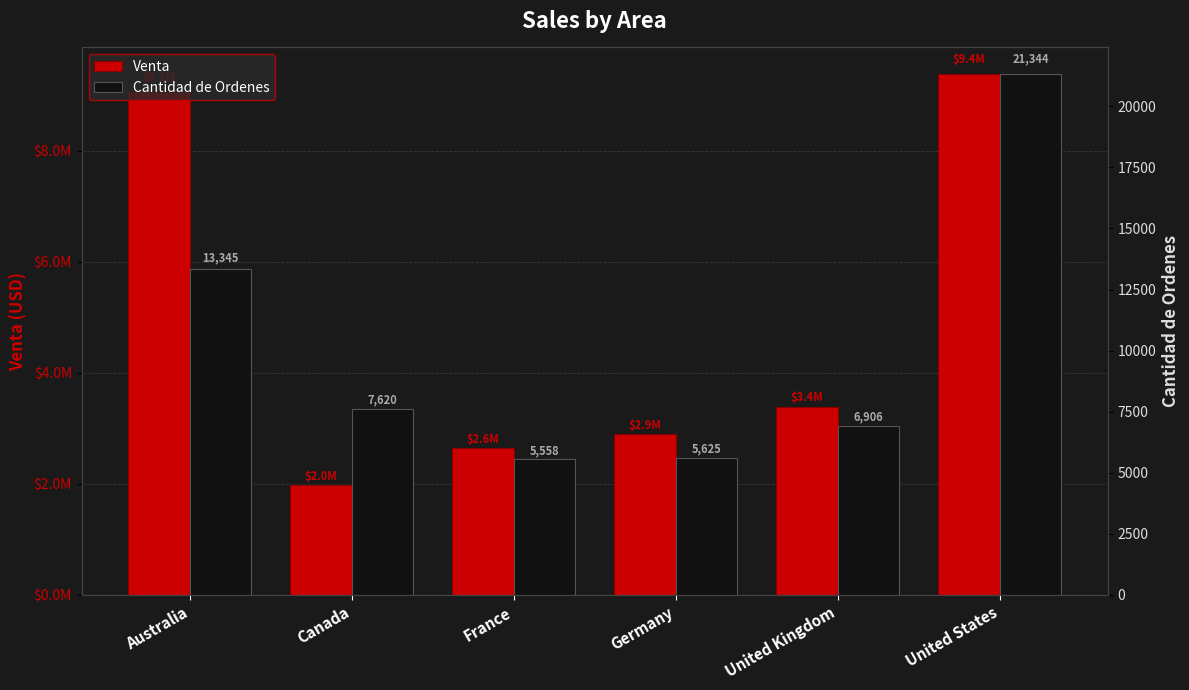

What is the value of the Cantidad de Ordenes bar at the 6th from the left?

21344.0